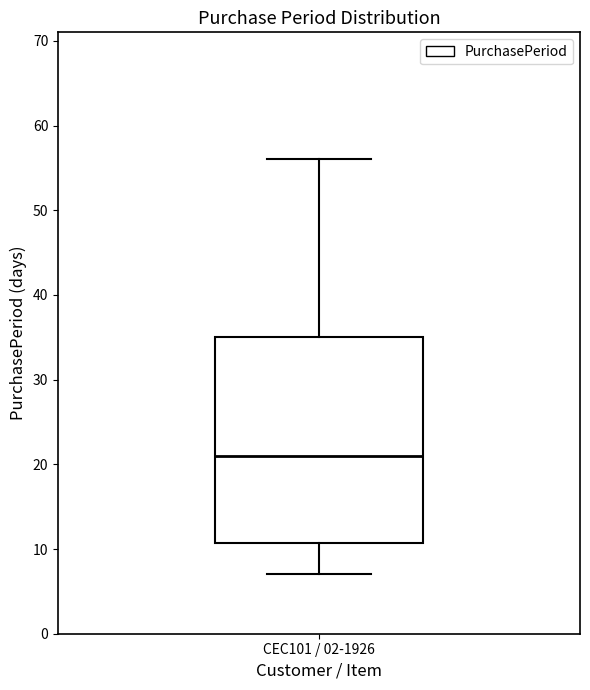

Read this box plot against the y-axis: the position of the median line, the range covered by the box, and the ends of both whiskers. The values are not printed on the chart, so give them approximately, as read against the axis.

median 21, box 11 to 35, whiskers 7 to 56